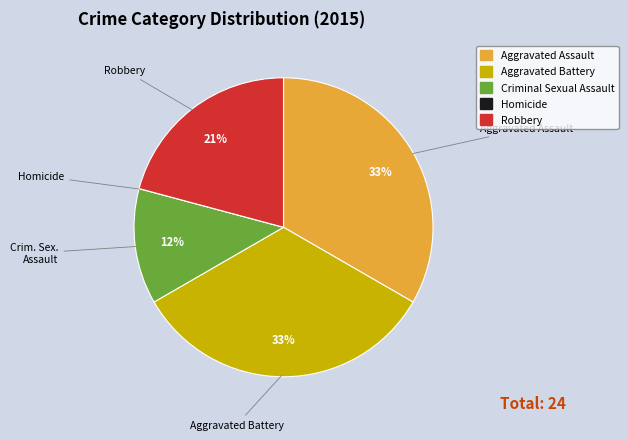

To the nearest percent, what is the difference between the largest and smallest slice percentages?

33%